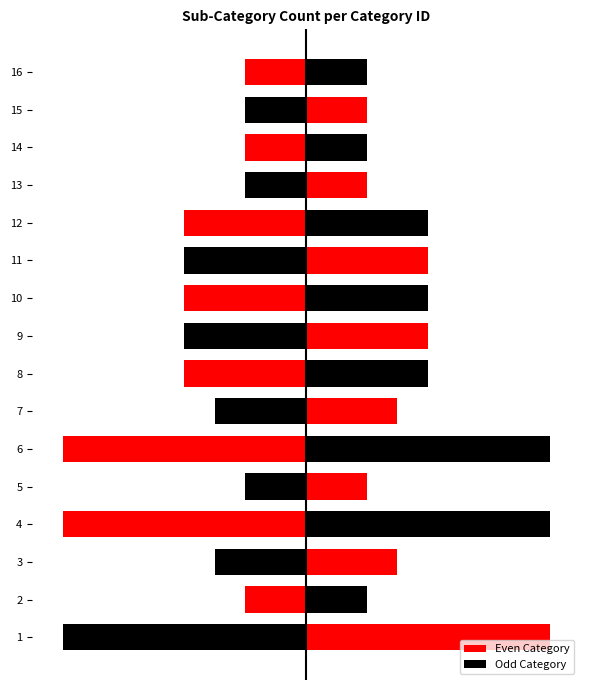

Is it true that the value at 6 is 4?

False